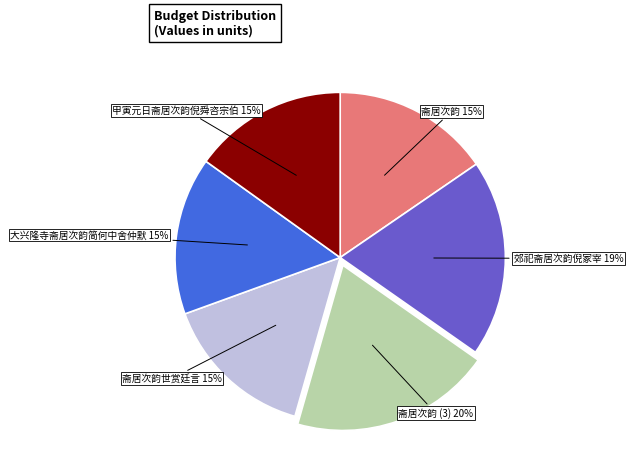

To the nearest percent, what is the average slice percentage?

17%